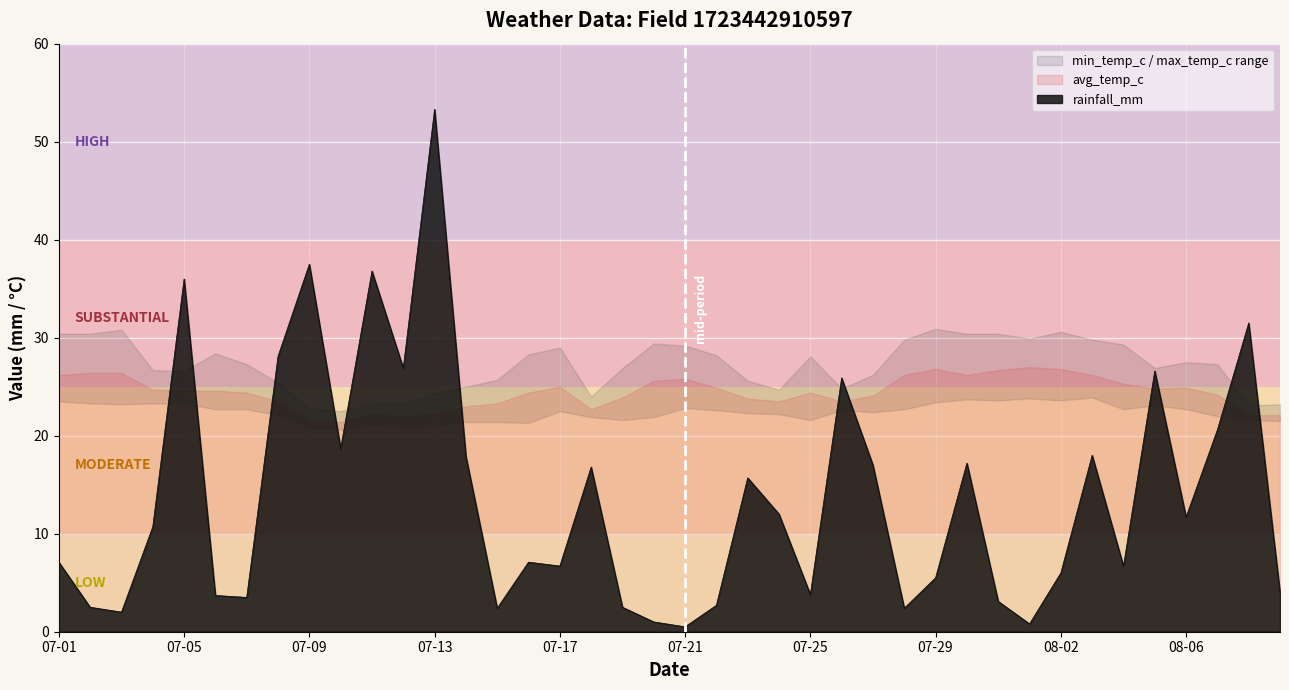

What is the highest value of the rainfall_mm series?

53.3